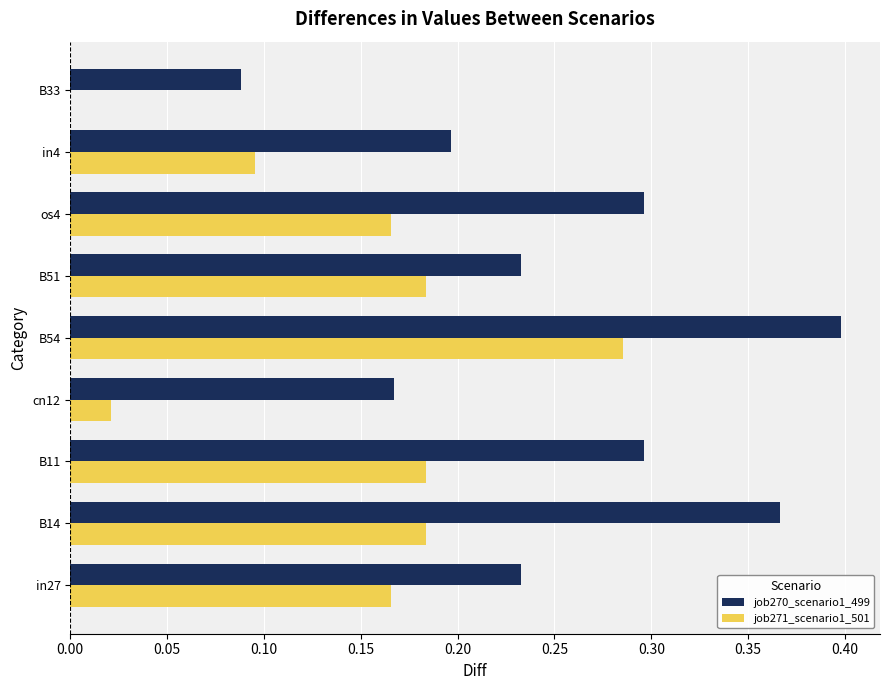

Which series has the largest total across all categories?

job270_scenario1_499